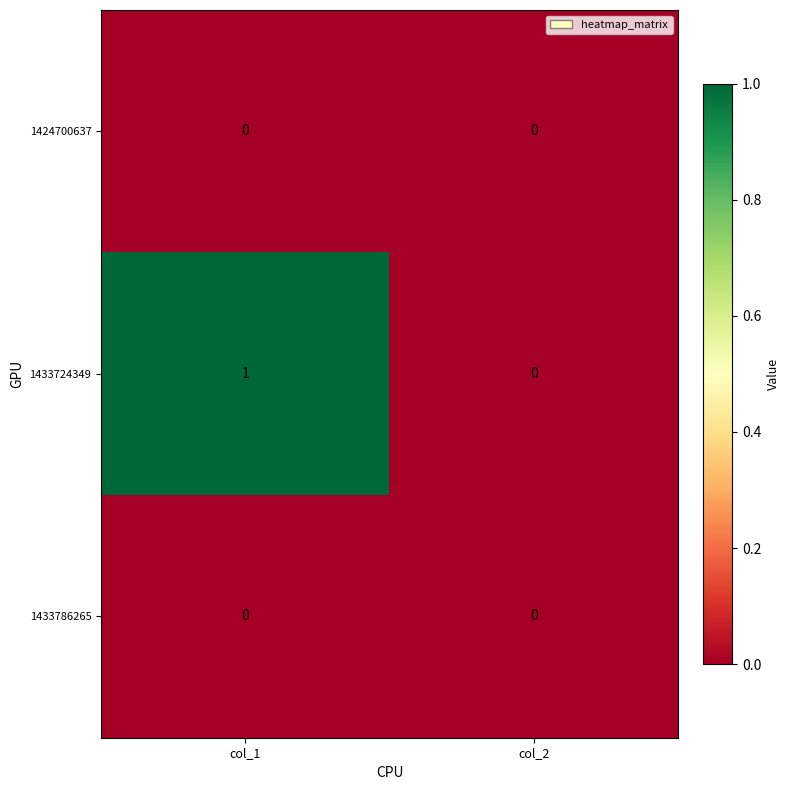

Which series has the largest total across all categories?

1433724349